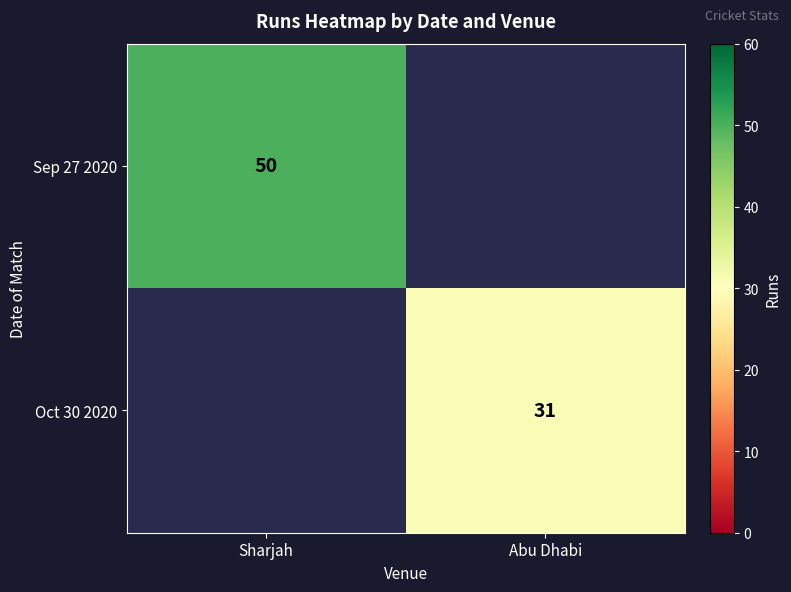

True or false: Oct 30 2020 has a value of 31 at Abu Dhabi.

True